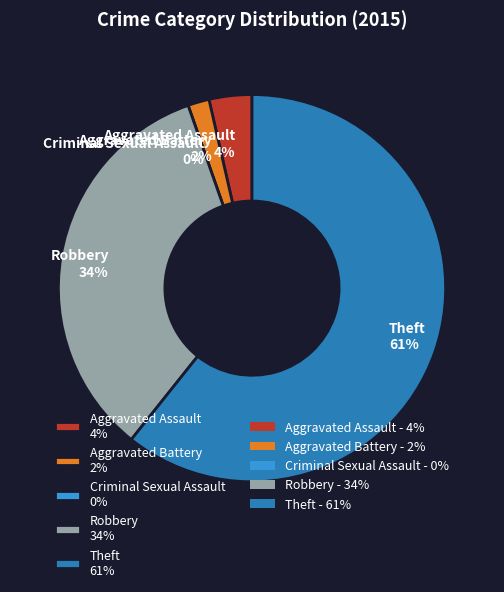

Which has a higher value, Theft or Aggravated Assault?

Theft